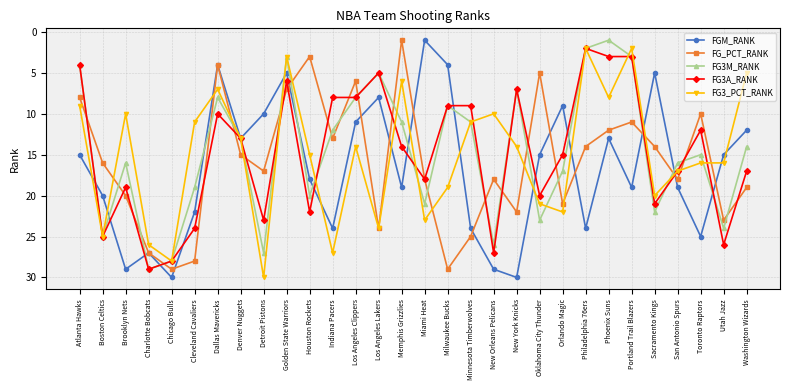

What is the label of the 27th point from the right?

Charlotte Bobcats